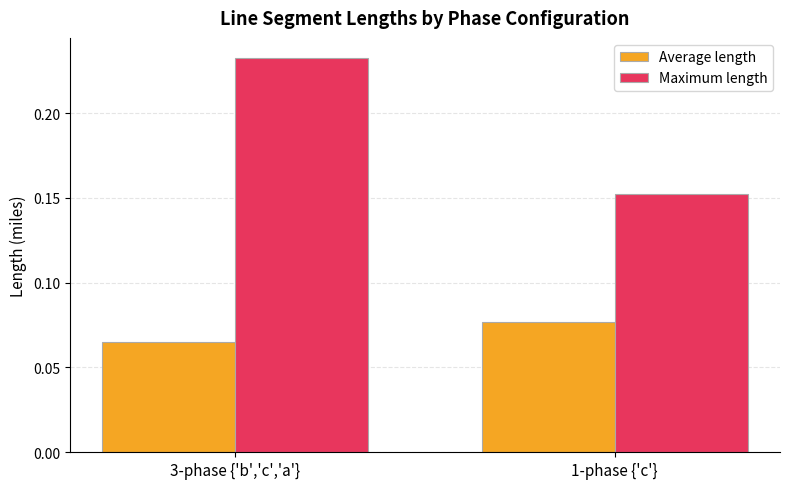

The Average length series shows 0.0 at 3-phase {'b','c','a'}. True or false?

False